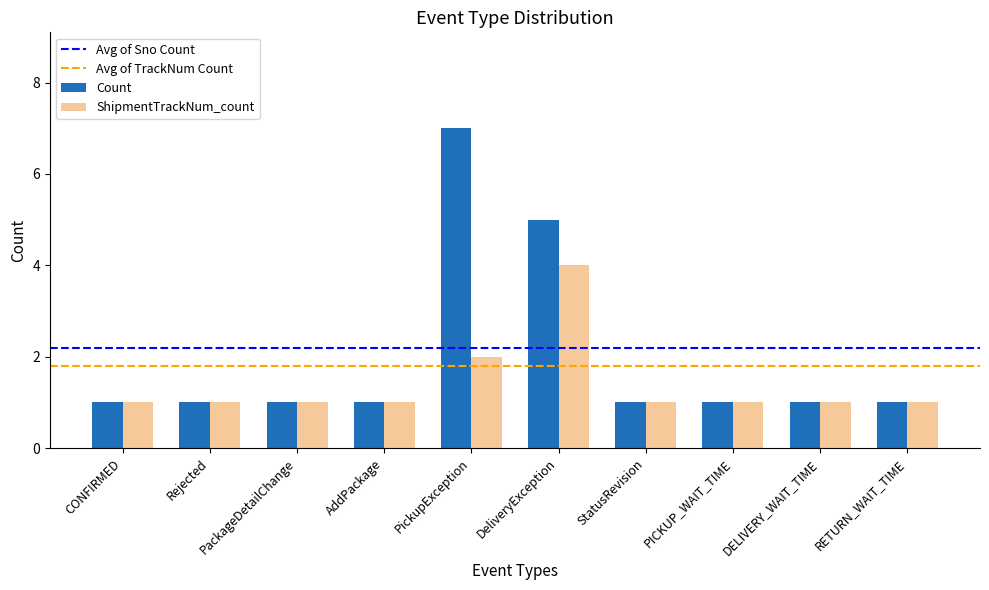

What is the value of the ShipmentTrackNum_count bar at the 2nd from the left?

1